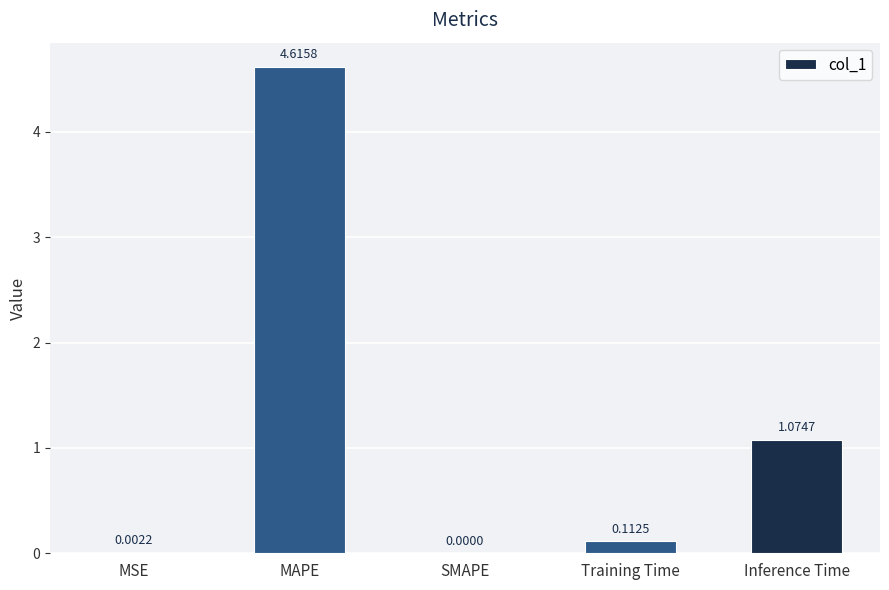

What is the change in value from MAPE to Inference Time?

-3.5